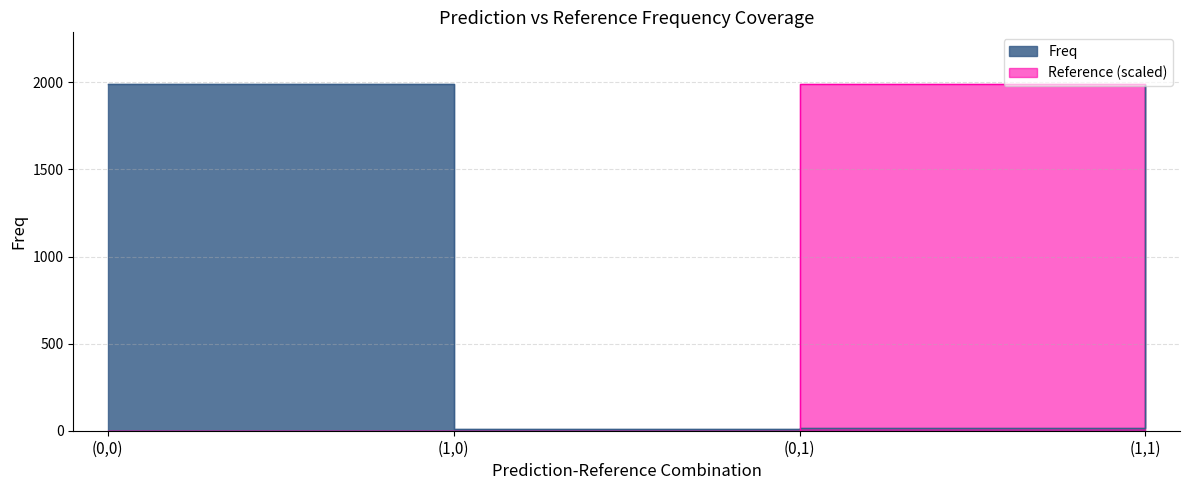

Rank the series by their average value, from highest to lowest.

Freq, Reference